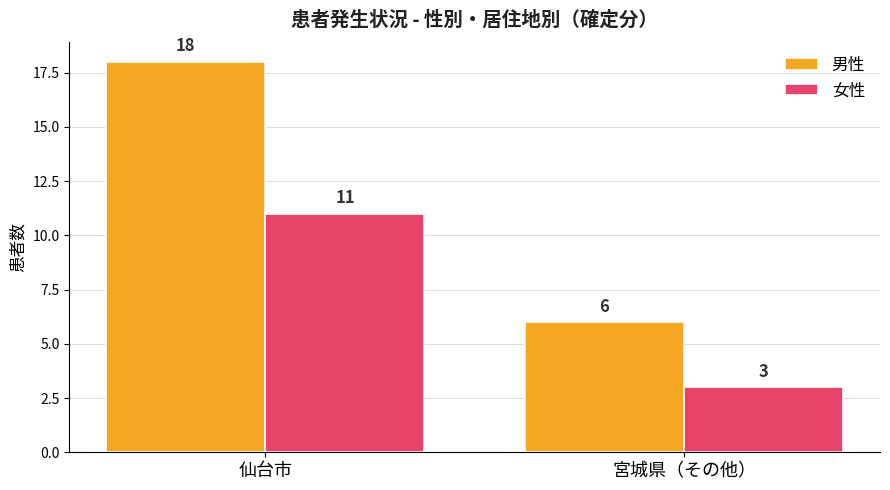

What is the difference between the highest and lowest values at 仙台市?

7